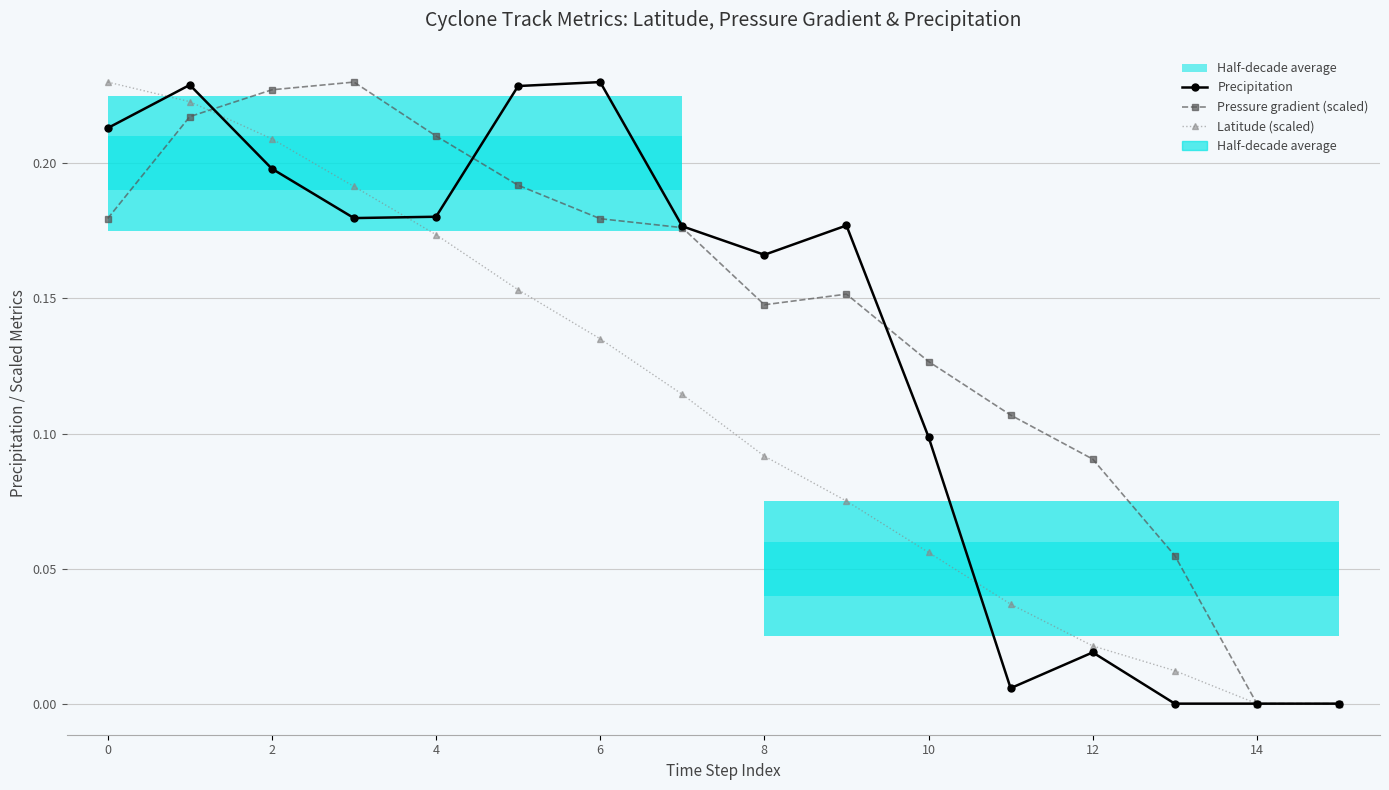

Is this an area chart (filled region under the line)?

No